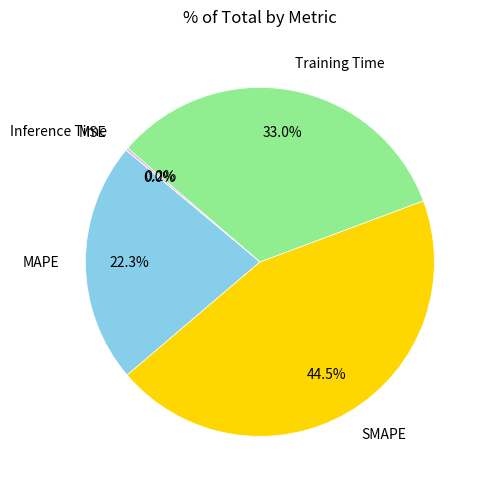

Which category has the biggest portion of the pie?

SMAPE